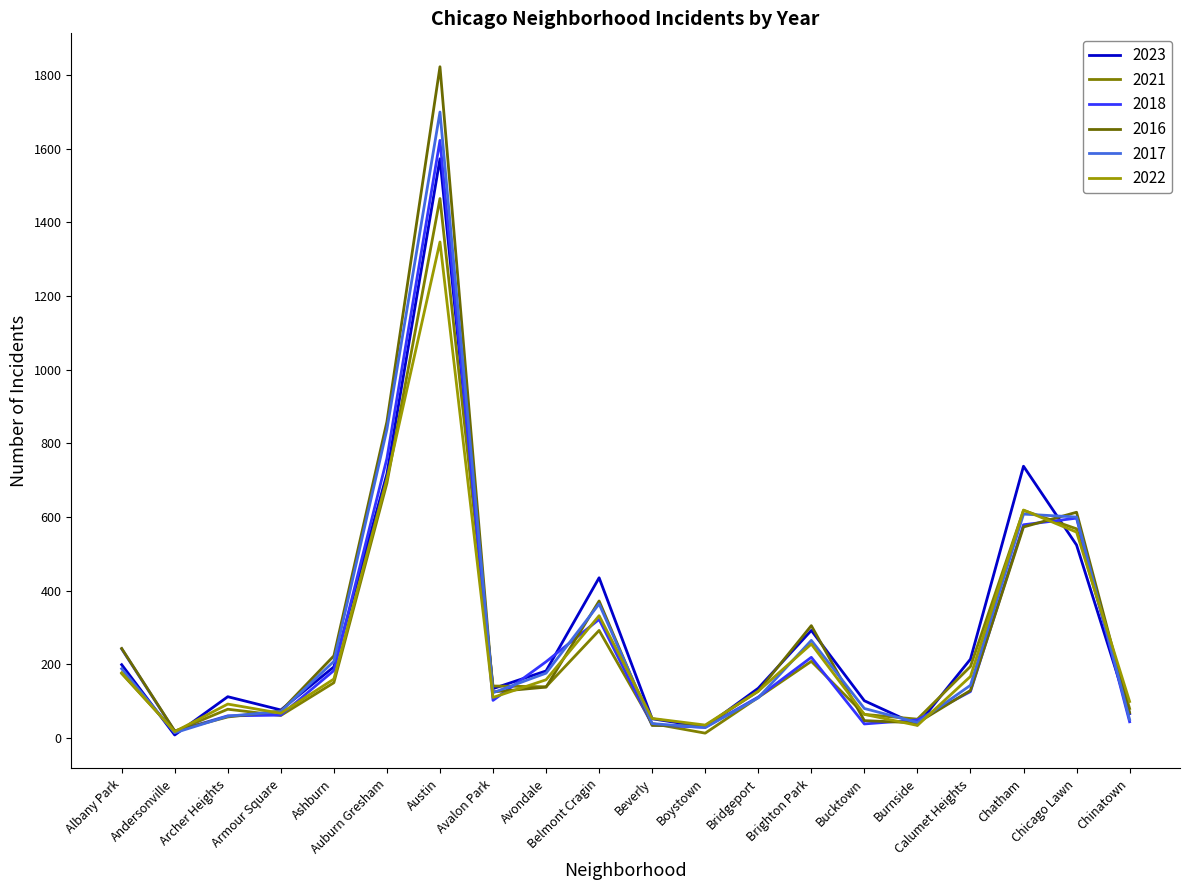

Is this an area chart (filled region under the line)?

No